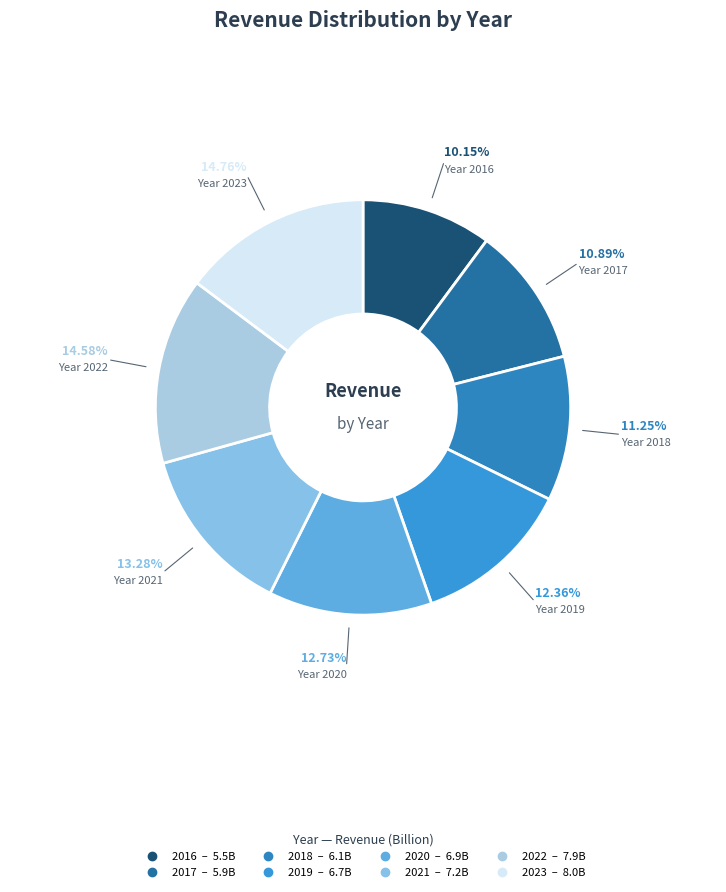

What percentage do 2021 and 2023 together represent?

28.0%